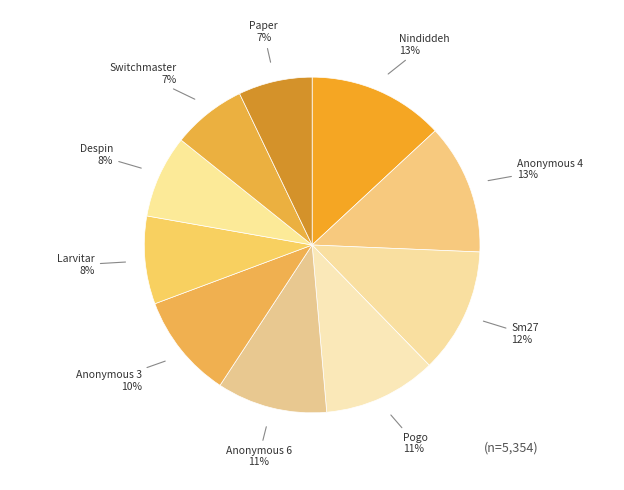

Does any single category account for the majority?

No